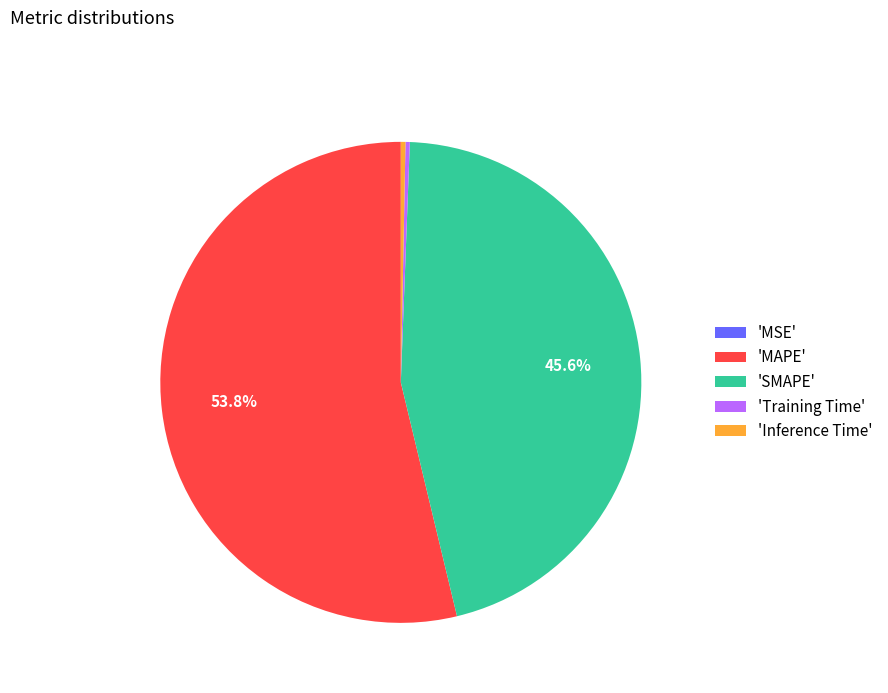

Which slice is the largest?

'MAPE'